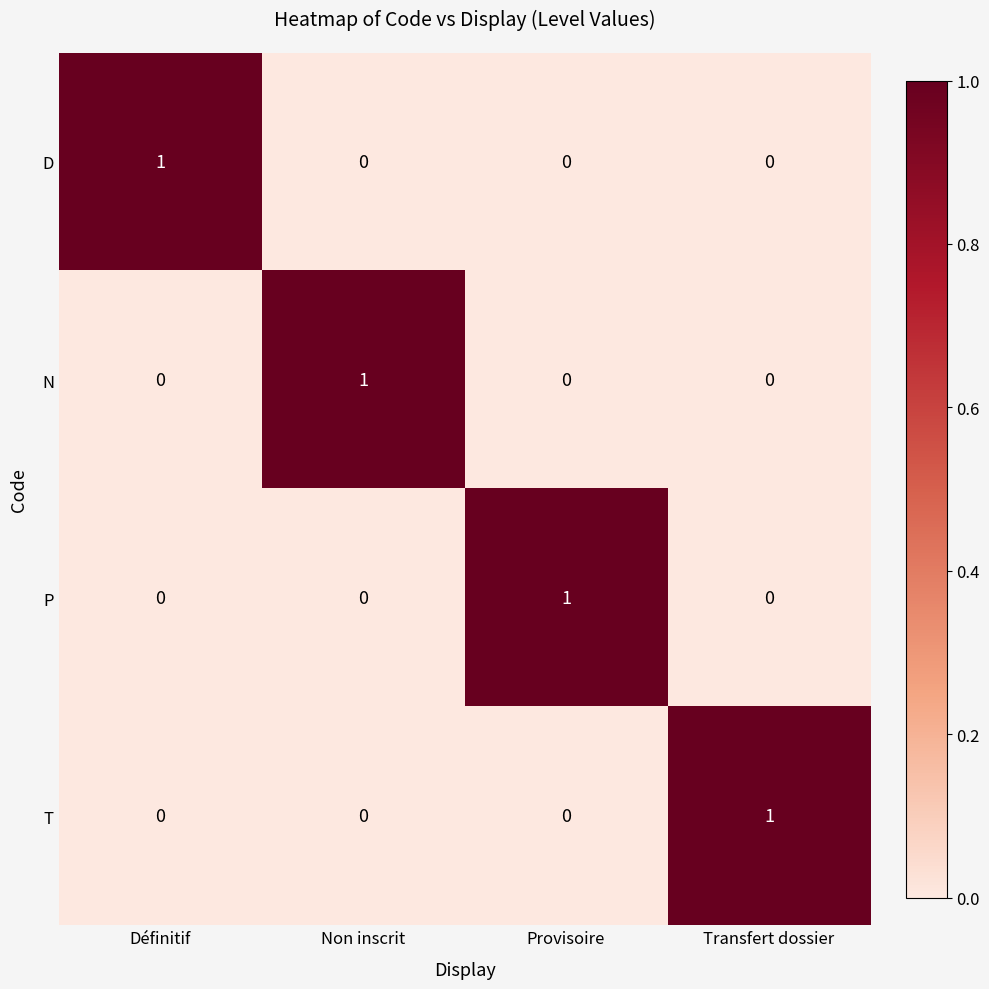

How many categories are shown in the chart?

4